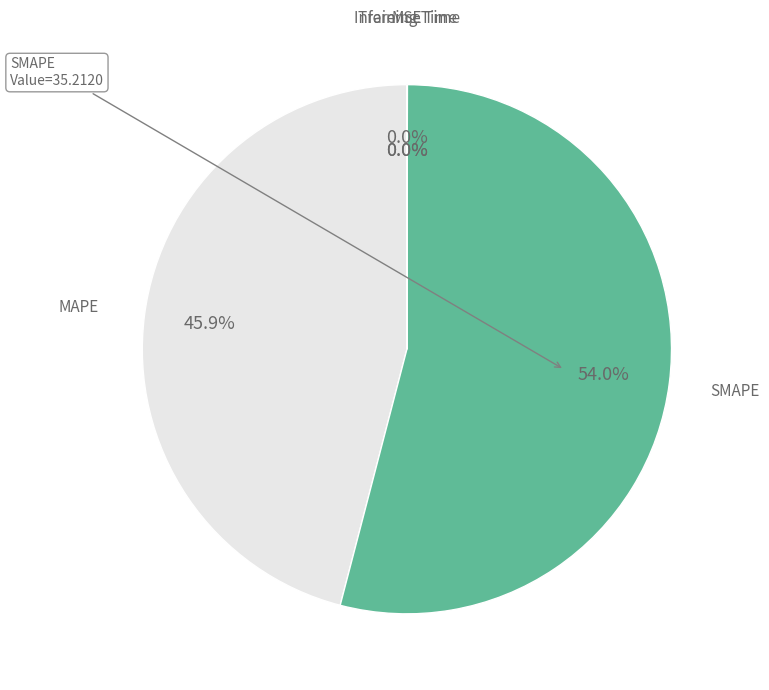

True or false: SMAPE accounts for 64% of the total.

False